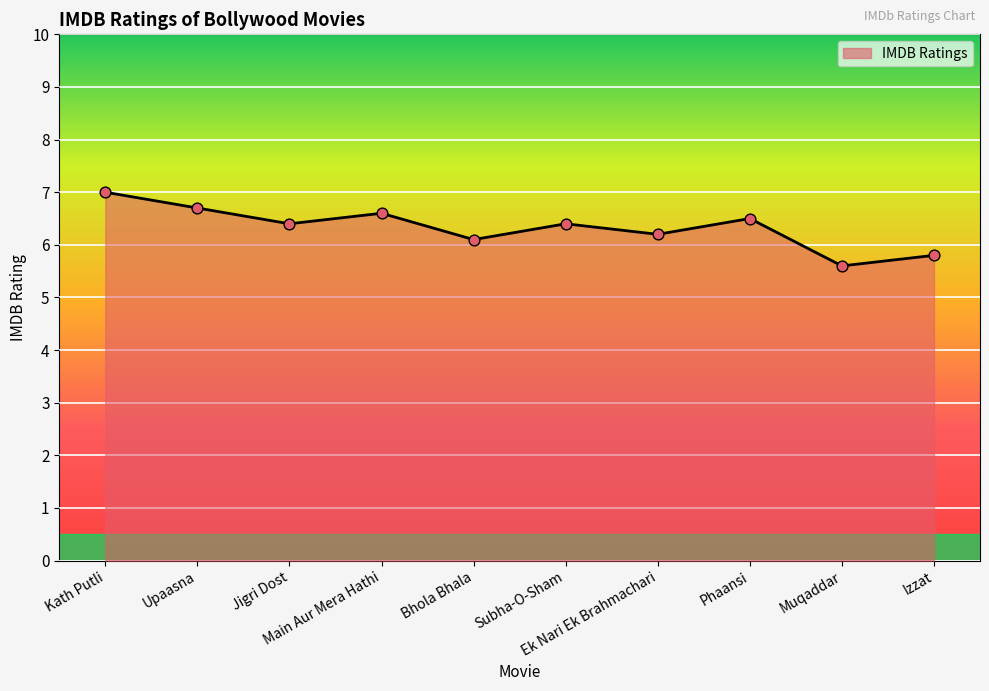

What is the change in value from Upaasna to Subha-O-Sham?

-0.3